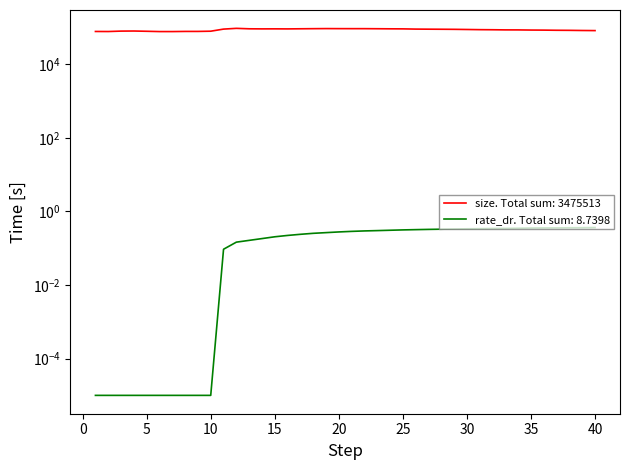

What is the value of the size point at the 13th from the left?

92354.0